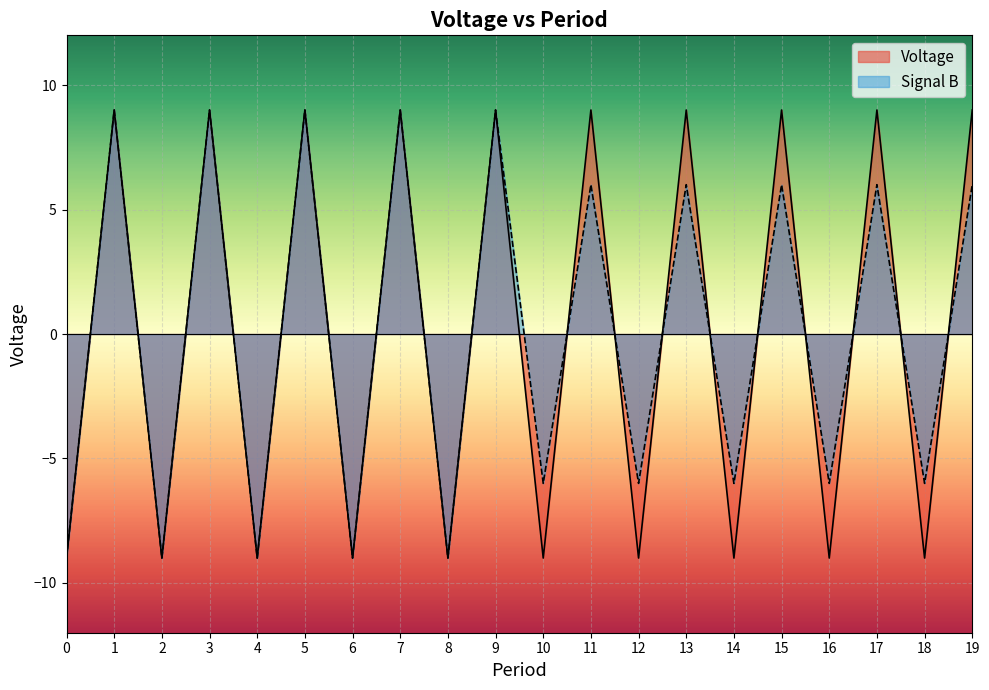

Is it true that Voltage equals 9 at 15?

True